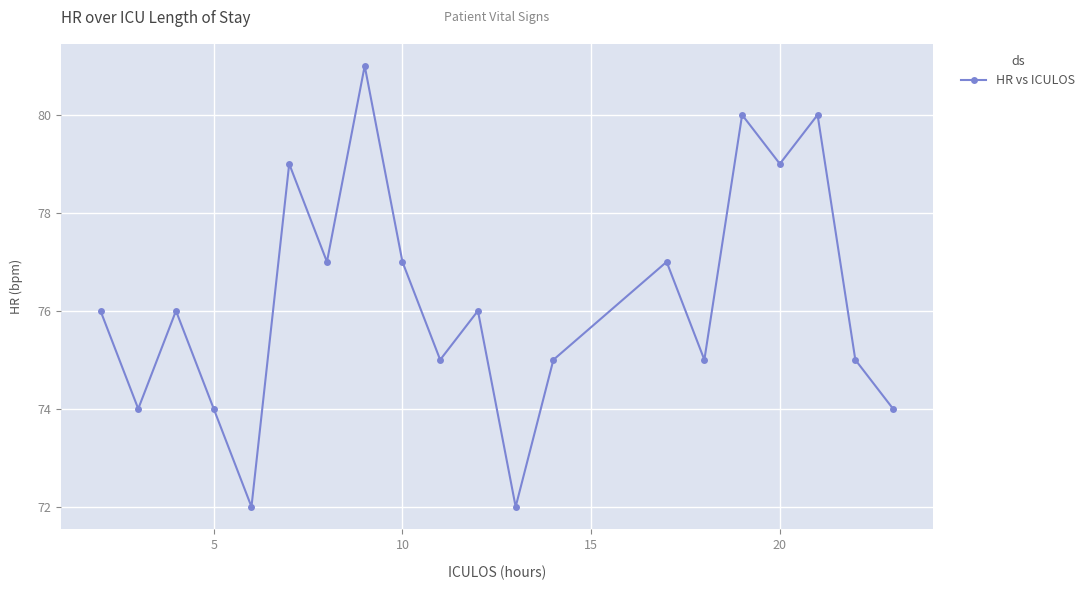

What is the minimum value shown in the chart?

72